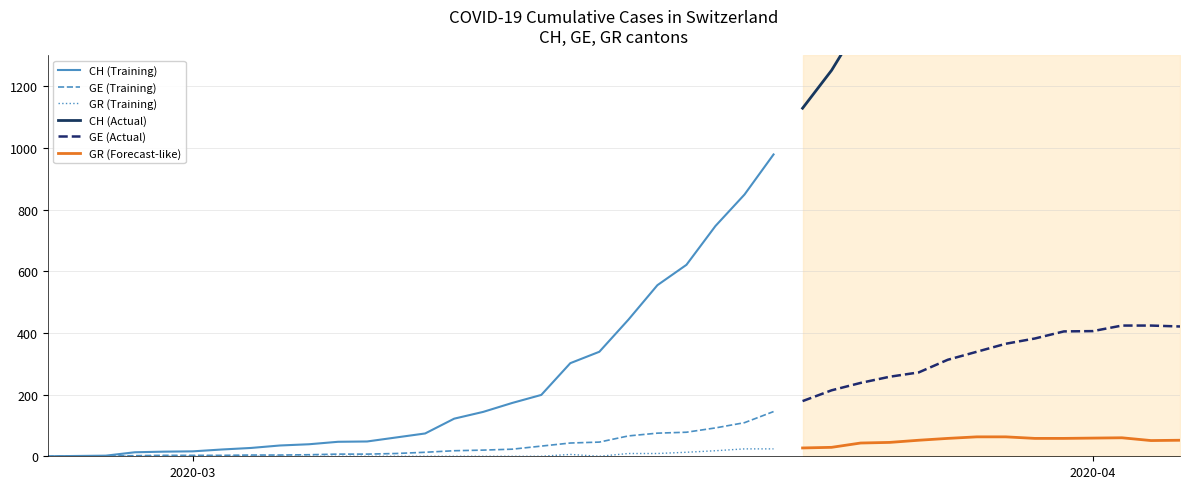

Which series has the widest spread of values?

CH